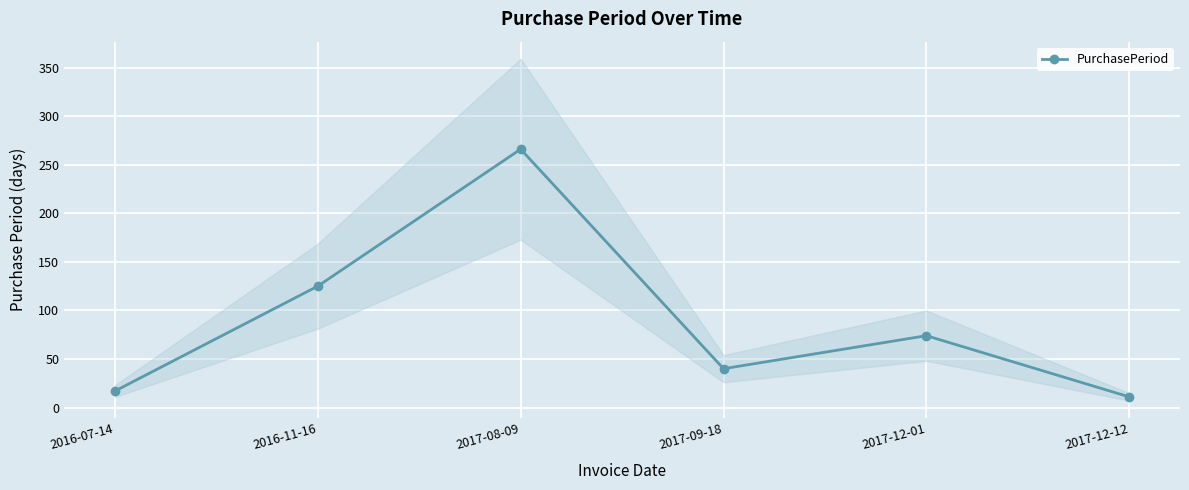

Which has a higher value, 2017-12-12 or 2017-08-09?

2017-08-09